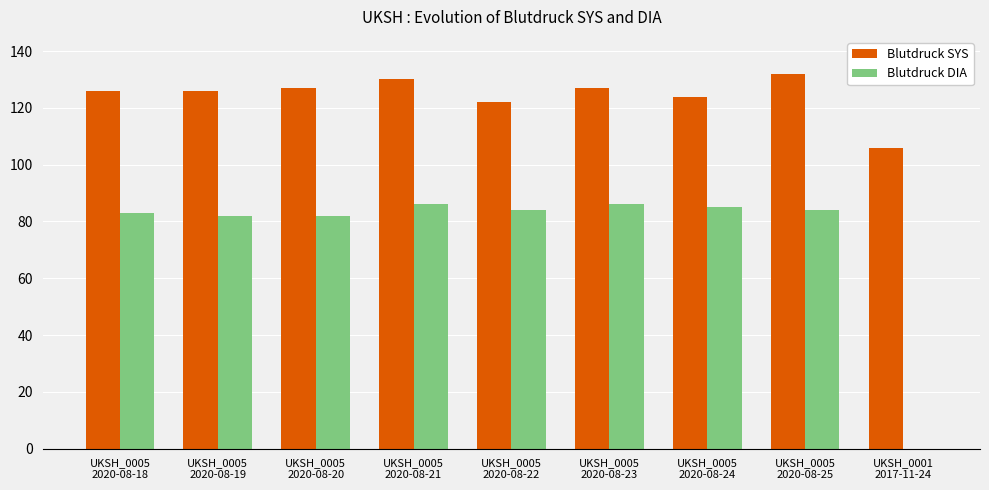

Is it true that Blutdruck DIA equals 110 at UKSH_0005
2020-08-25?

False